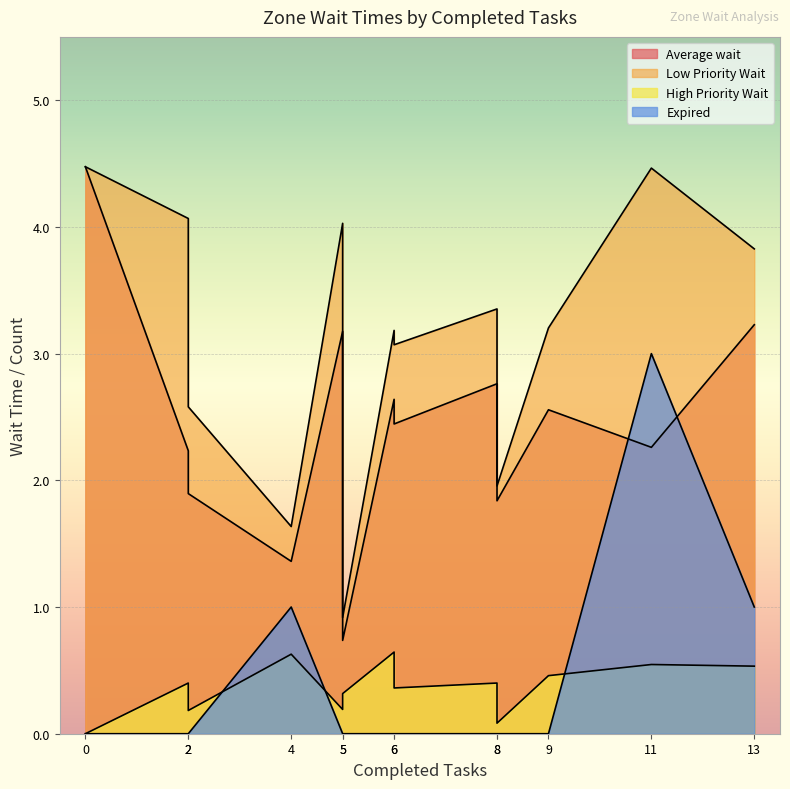

True or false: High_Priority_Wait has more than 0 points higher than both neighbors.

True